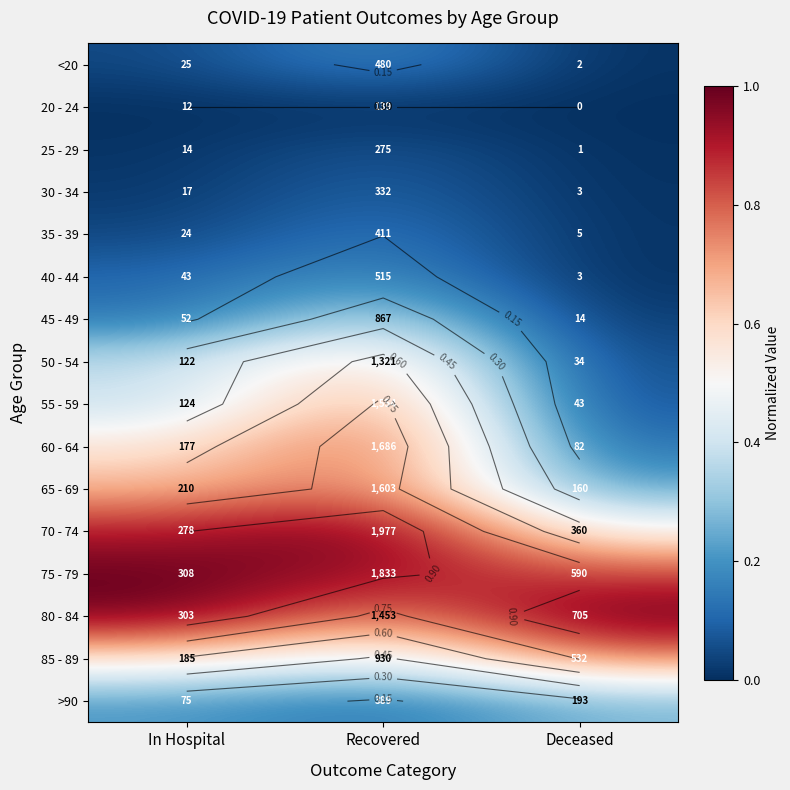

Count the number of data series in this chart.

16